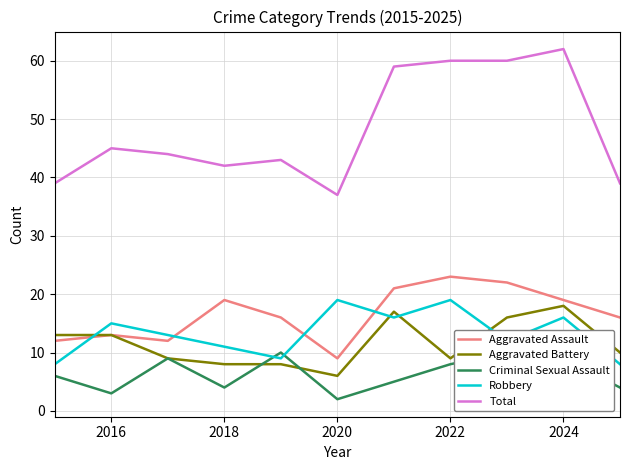

Where is the first local minimum for Criminal Sexual Assault?

2016